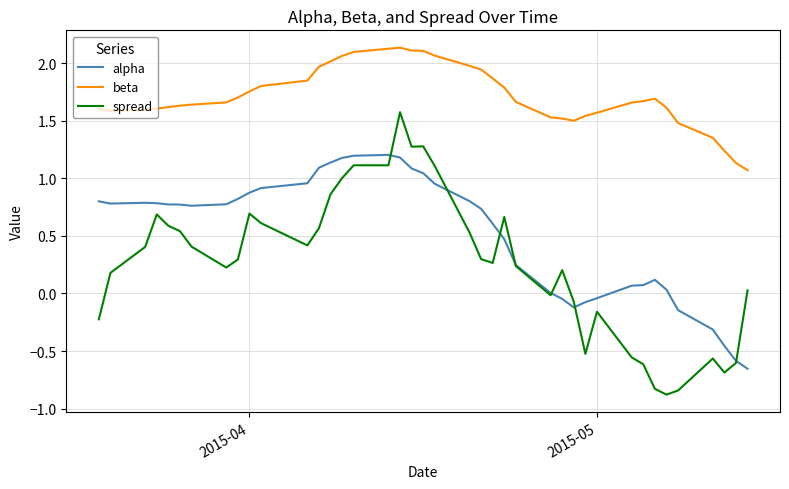

What are all the series names shown in the legend?

alpha, beta, spread